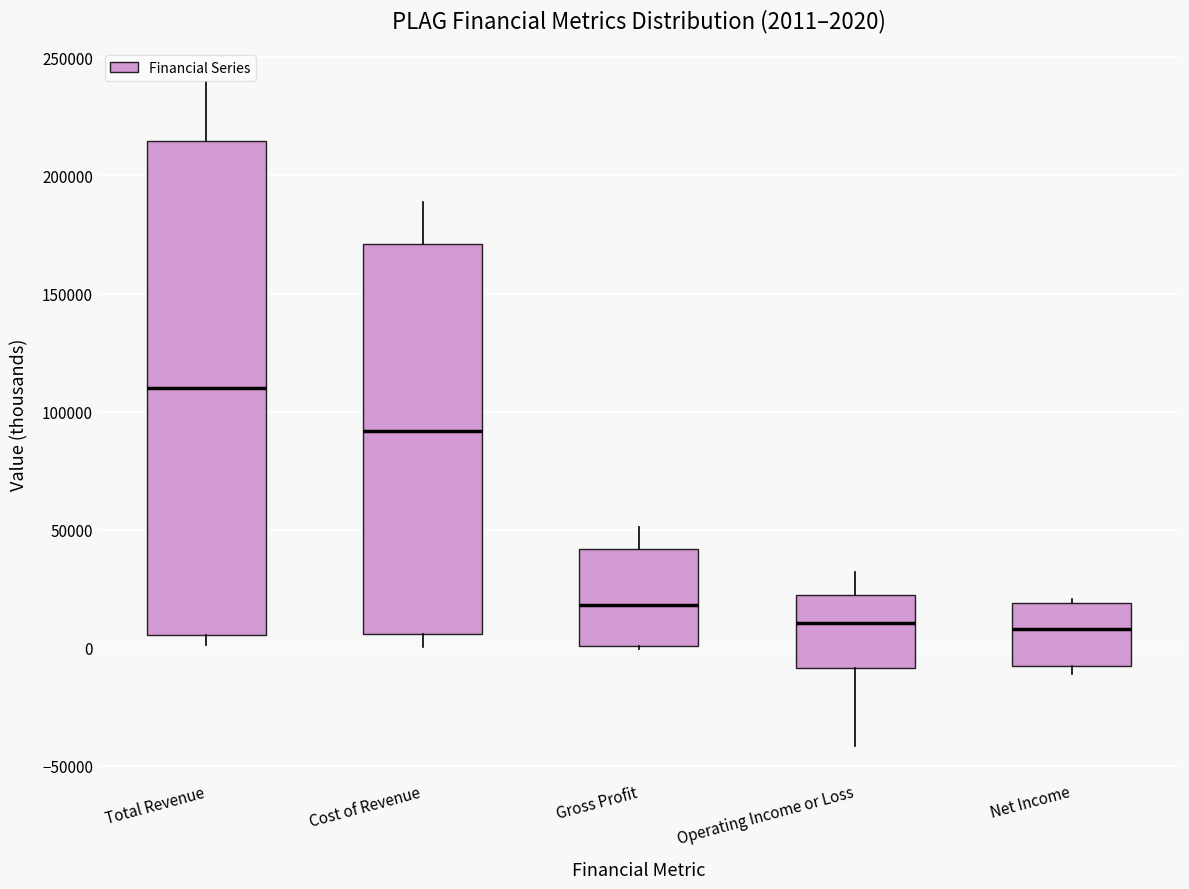

Which box's median line is the highest?

Total Revenue